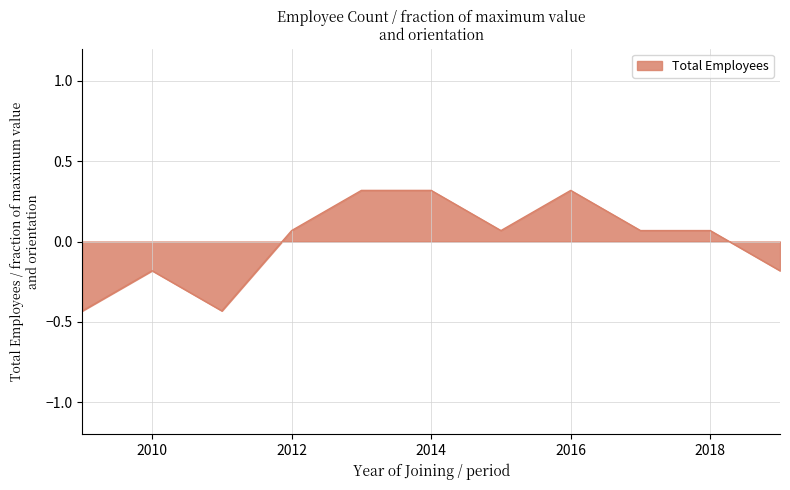

What is the maximum value shown in the chart?

0.3